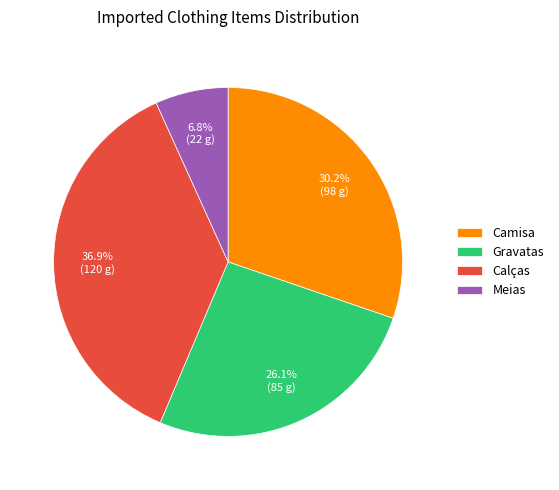

How much of the chart is everything except Meias?

93.2%